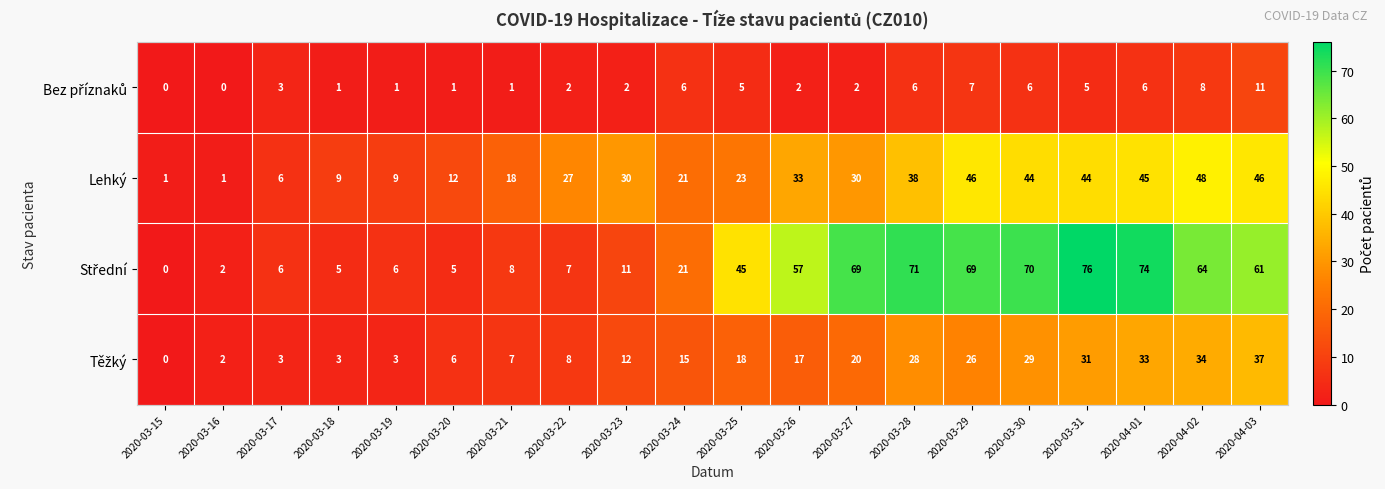

What is the approximate value of Lehký at 2020-03-31, to the nearest 5?

45